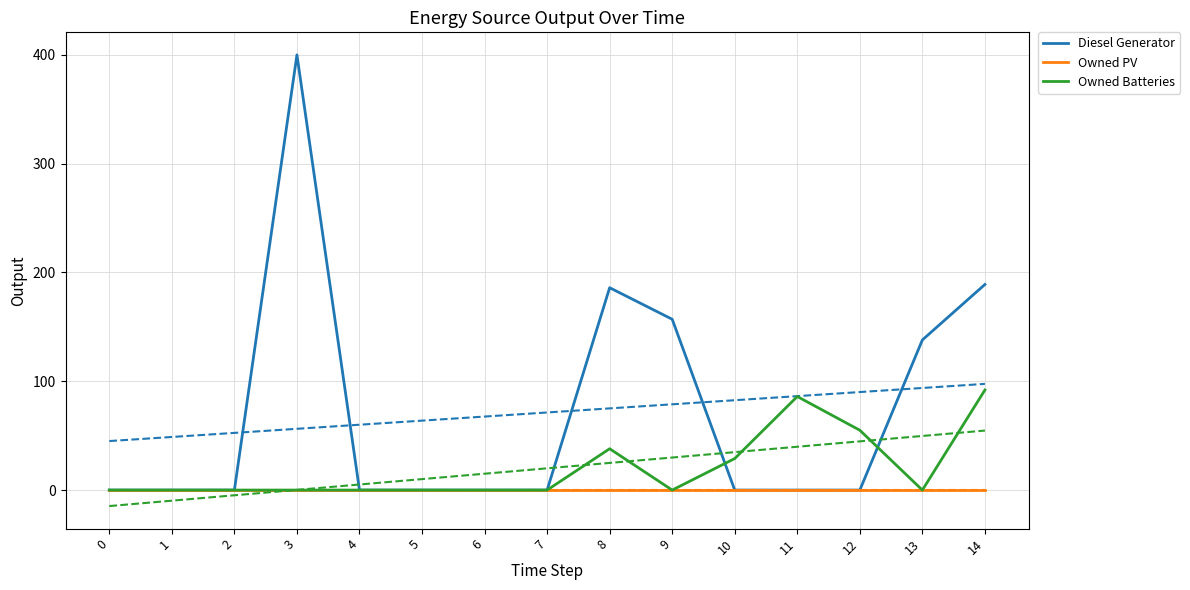

What is the difference between the second highest and minimum values in the Diesel Generator series?

189